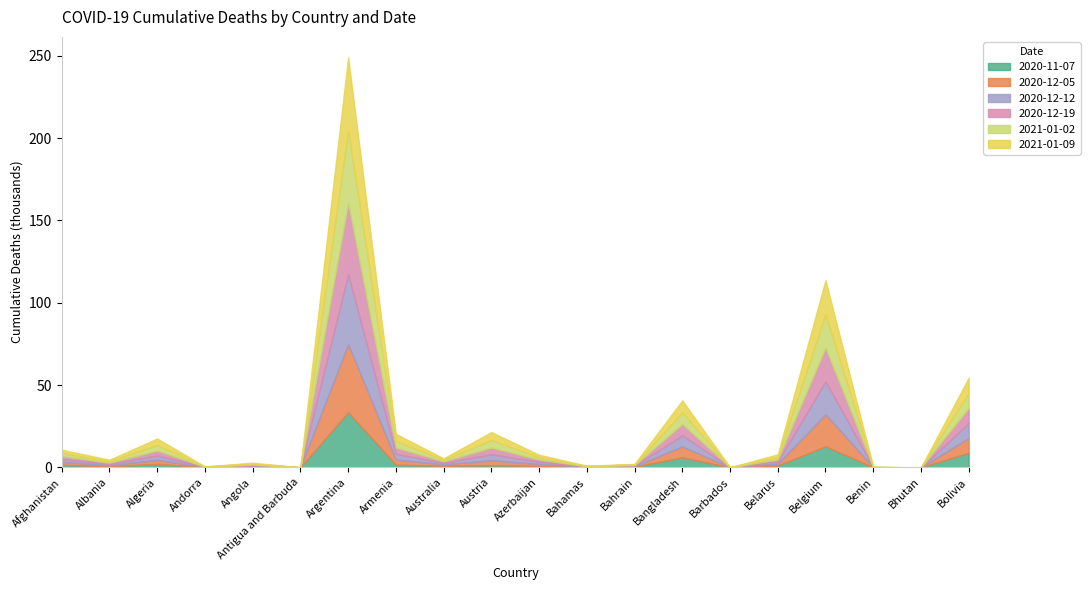

At which label does 2020-12-12 reach its minimum?

Bhutan